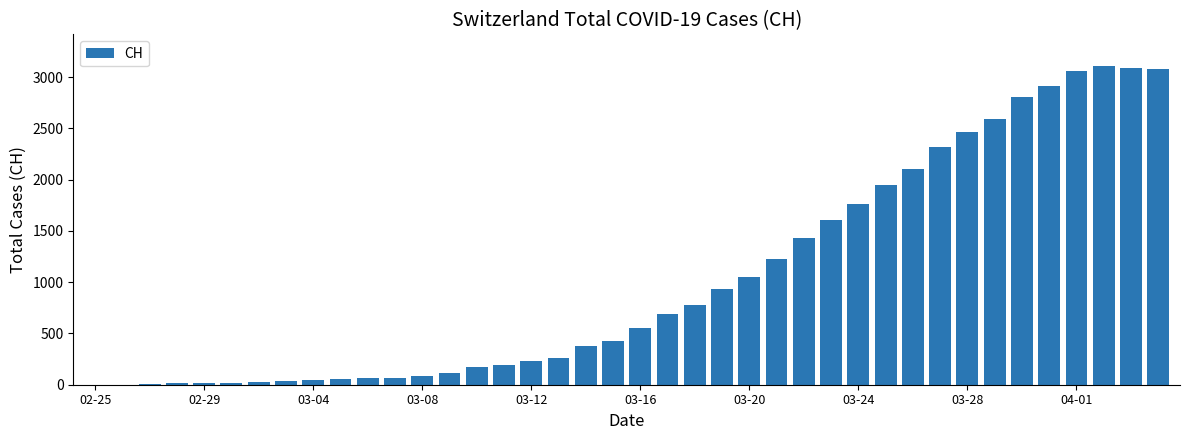

What is the sum of all values?

41717